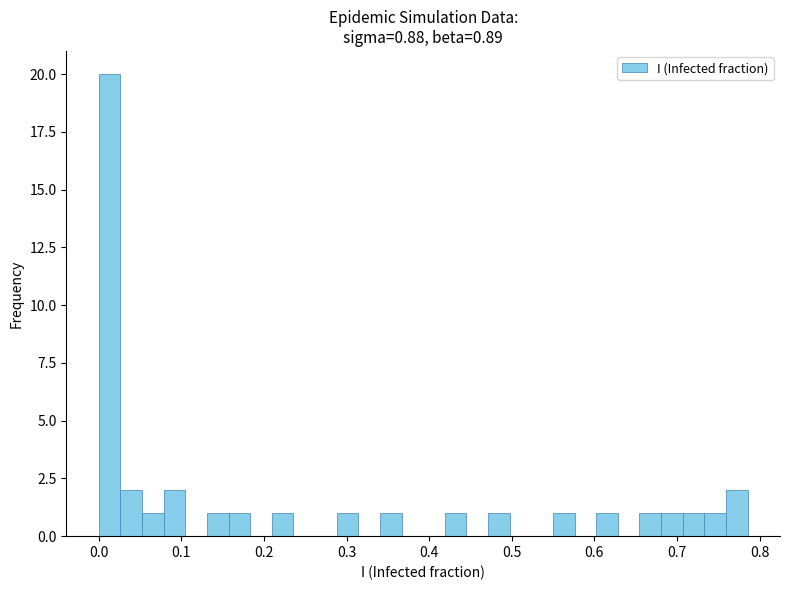

Read against the x-axis, roughly where is the centre of the tallest bar?

0.01